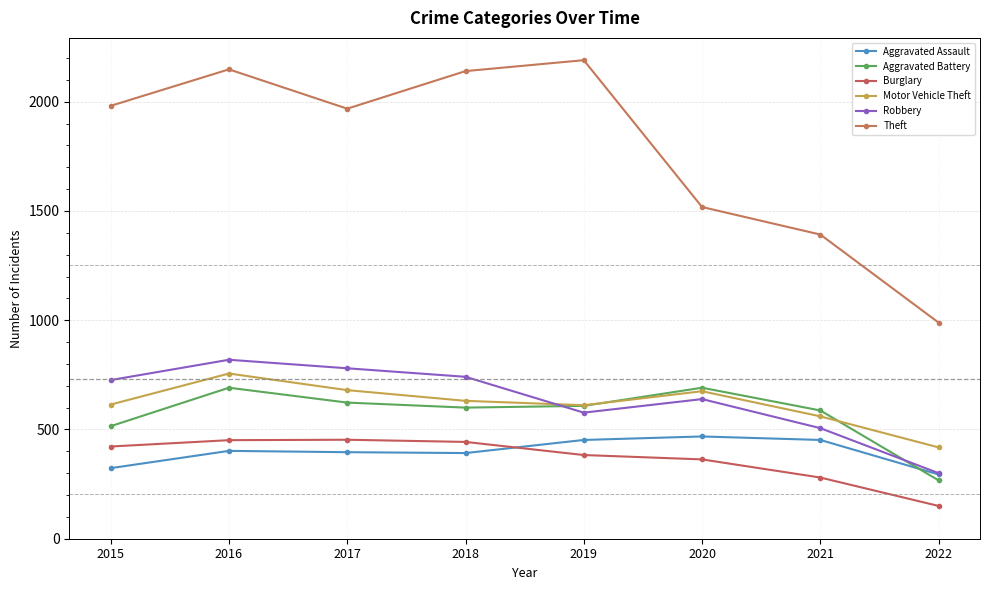

Which category has the lowest value in the Motor Vehicle Theft series?

2022